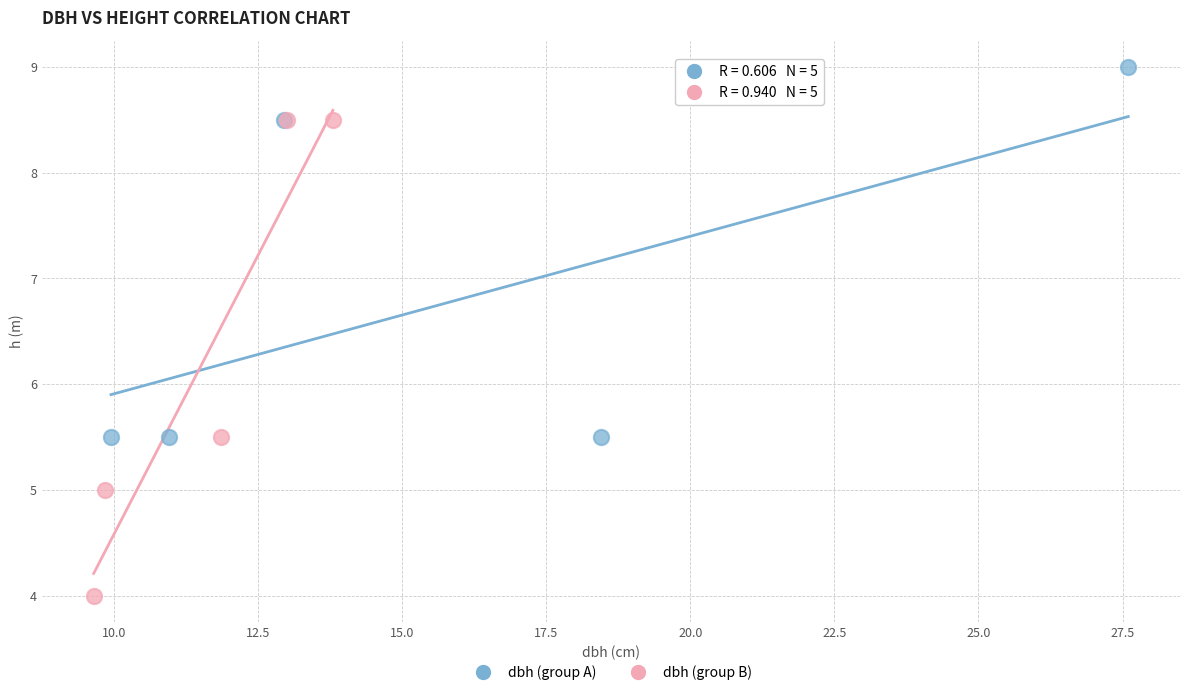

Which series has the widest spread of Y values?

dbh (group B)